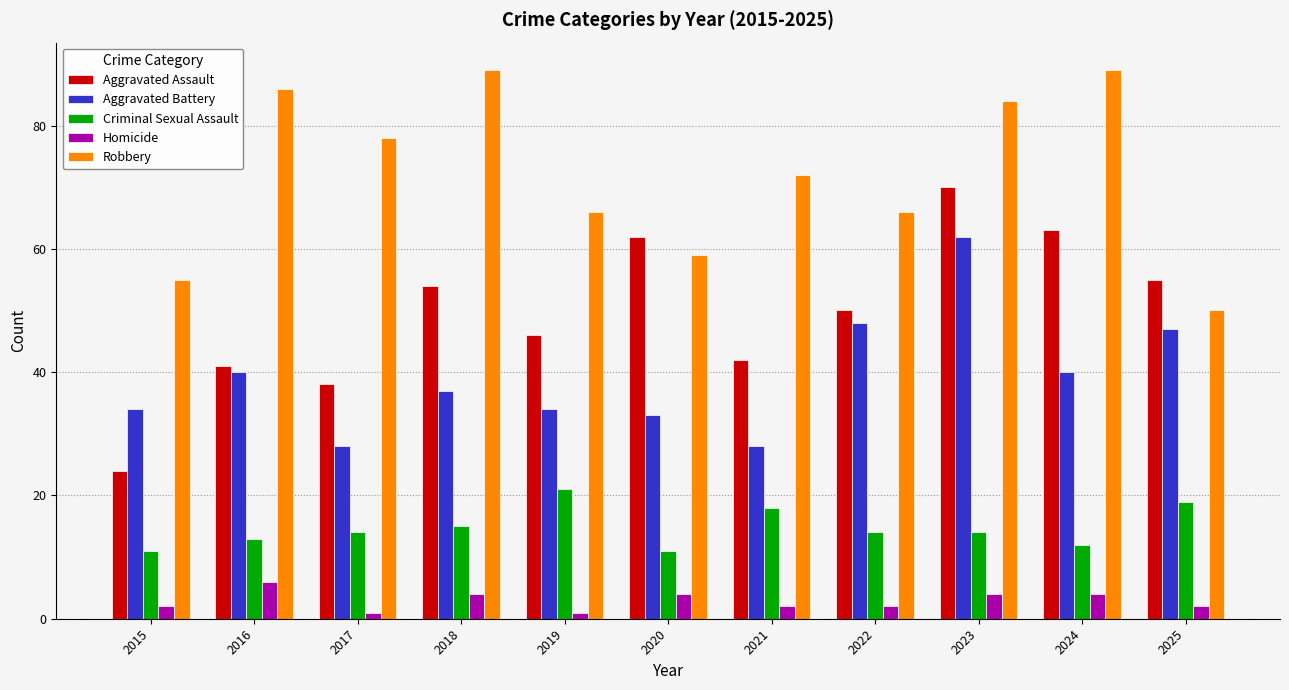

What is the value of the Aggravated Assault bar at the 11th from the left?

55